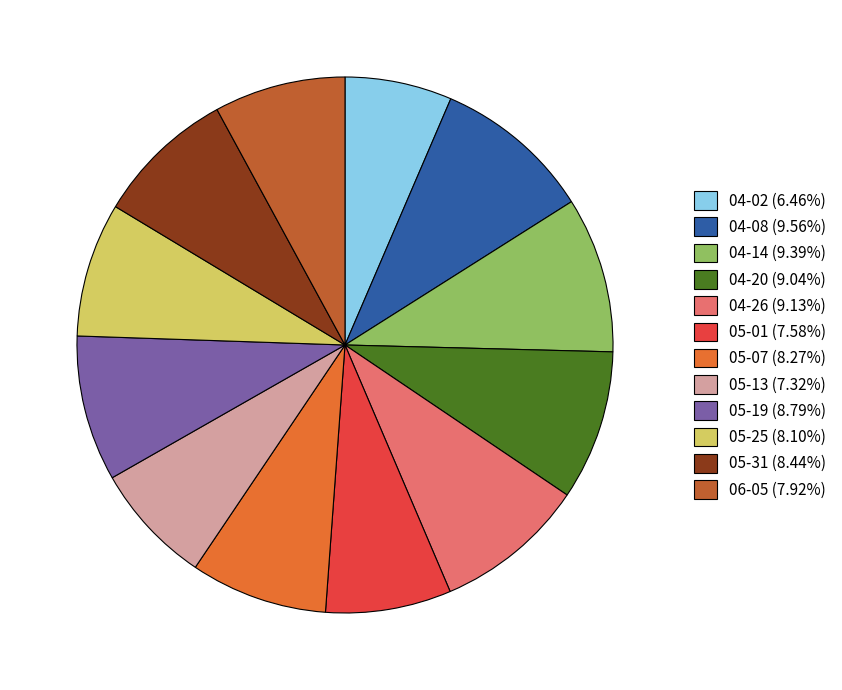

Is 05-01 the majority of the pie?

No